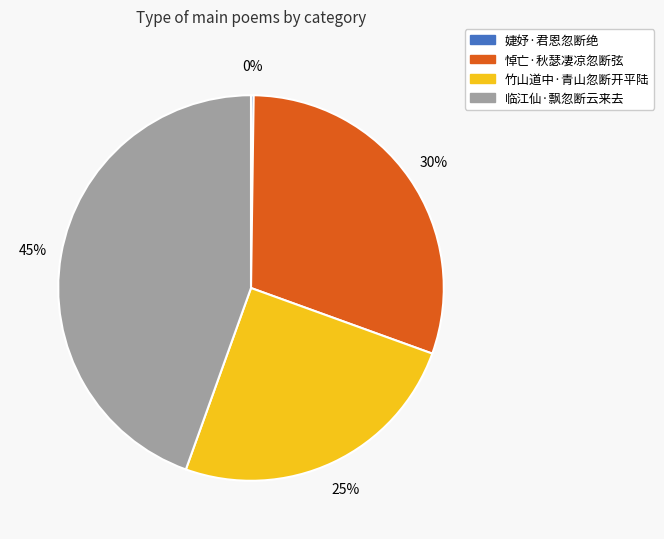

To the nearest percent, what portion does 竹山道中·青山忽断开平陆 represent?

25%